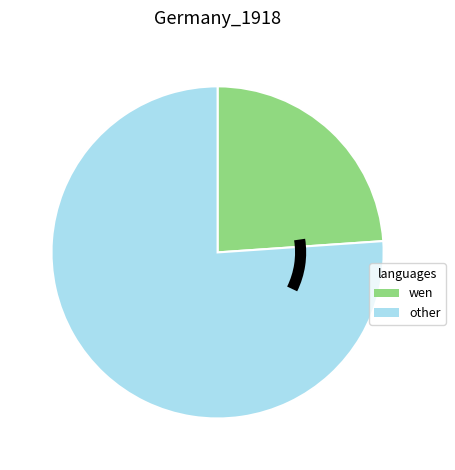

How many segments does this pie chart have?

2